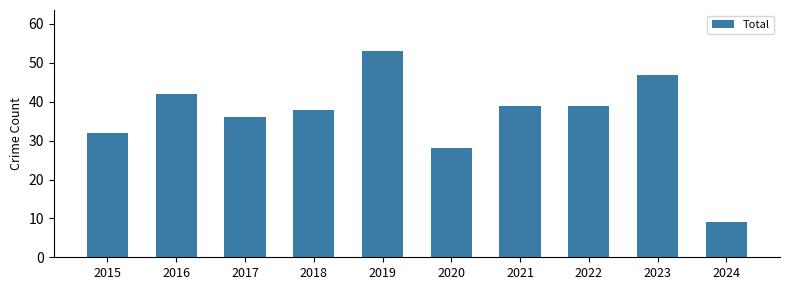

What is the difference between the maximum and minimum values?

44